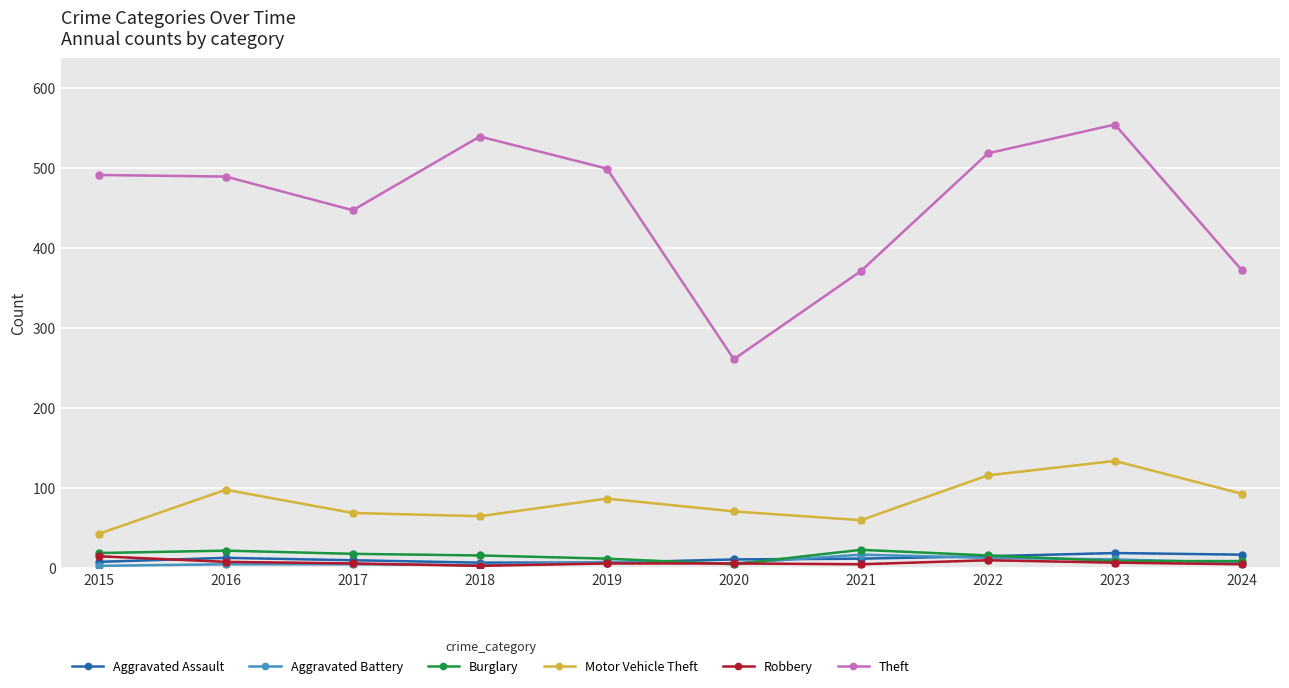

The Theft series shows 665 at 2016. True or false?

False